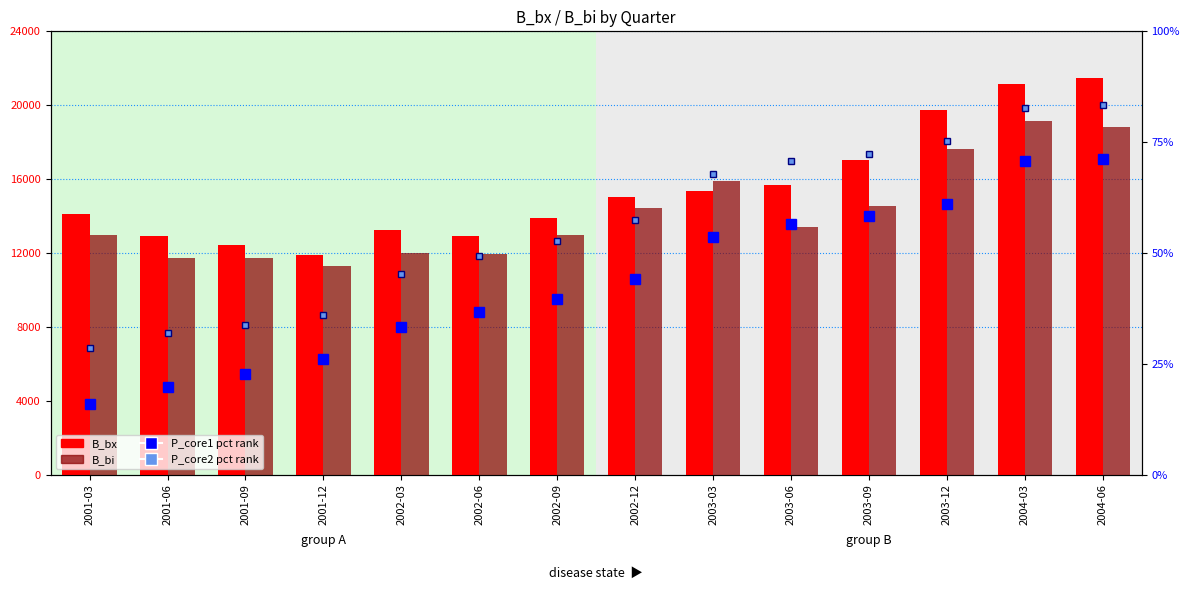

What is the difference between the P_core1 percentile values at 2003-09 and 2002-12?

14.1